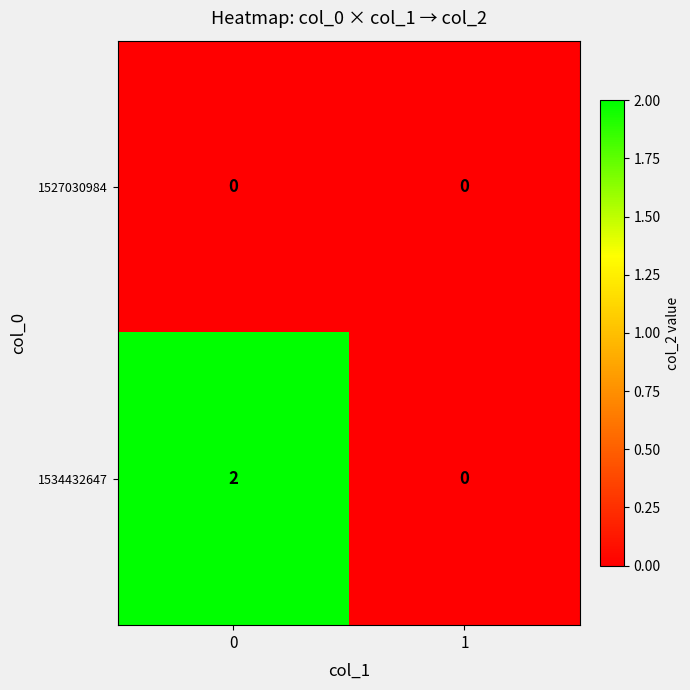

Which series has the largest total across all categories?

1534432647